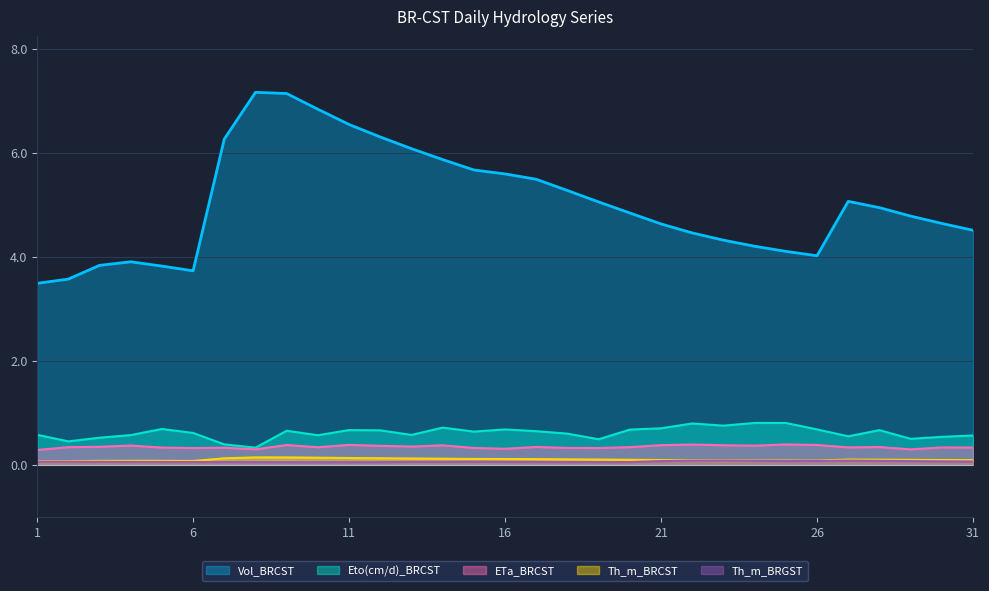

Rank the series at 2 from highest to lowest value.

Th_m_BRCST, Eto(cm/d)_BRCST, ETa_BRCST, Vol_BRCST, Th_m_BRGST